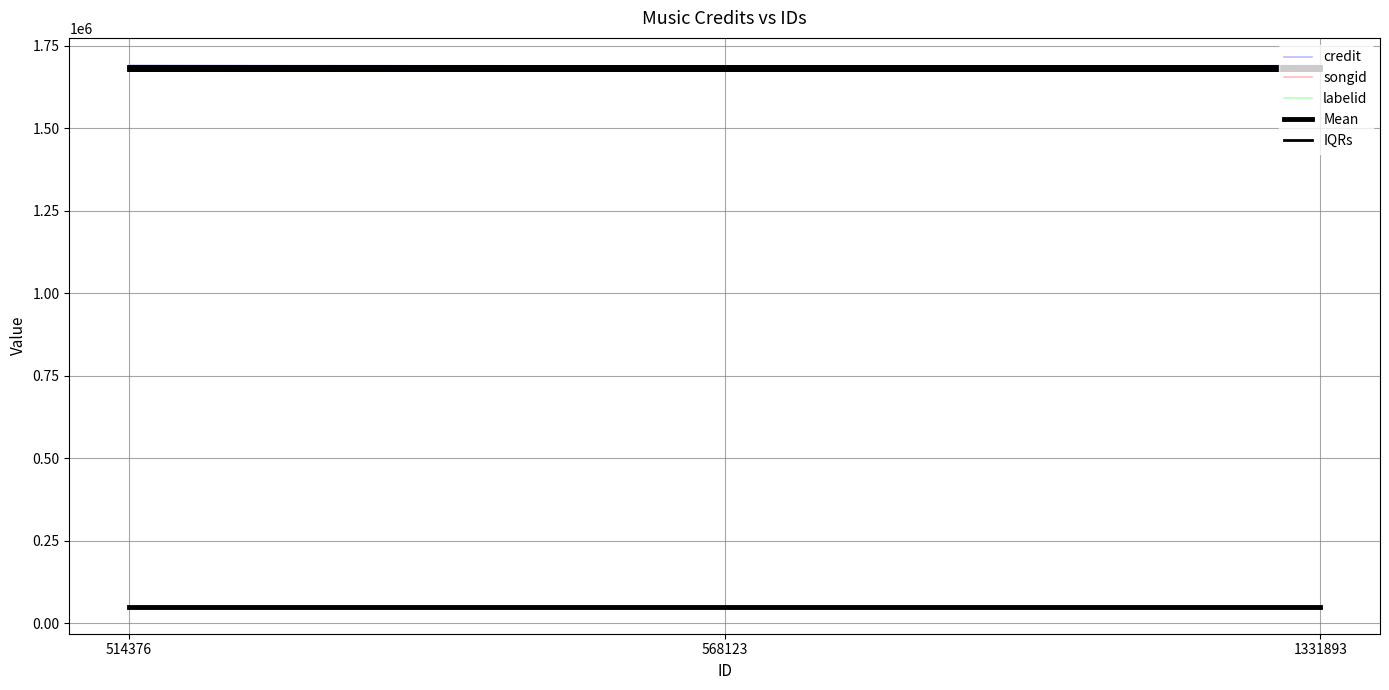

Which has a higher value, 514376 or 568123?

514376